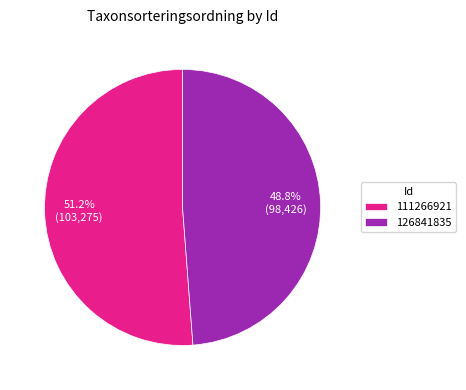

To the nearest percent, what is the difference between the largest and smallest slice percentages?

2%